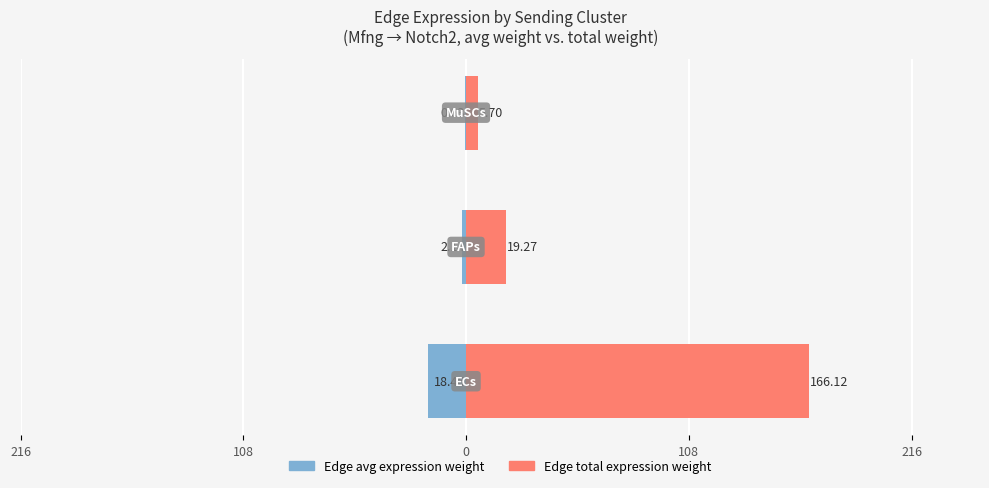

How many bars are there in each group?

2